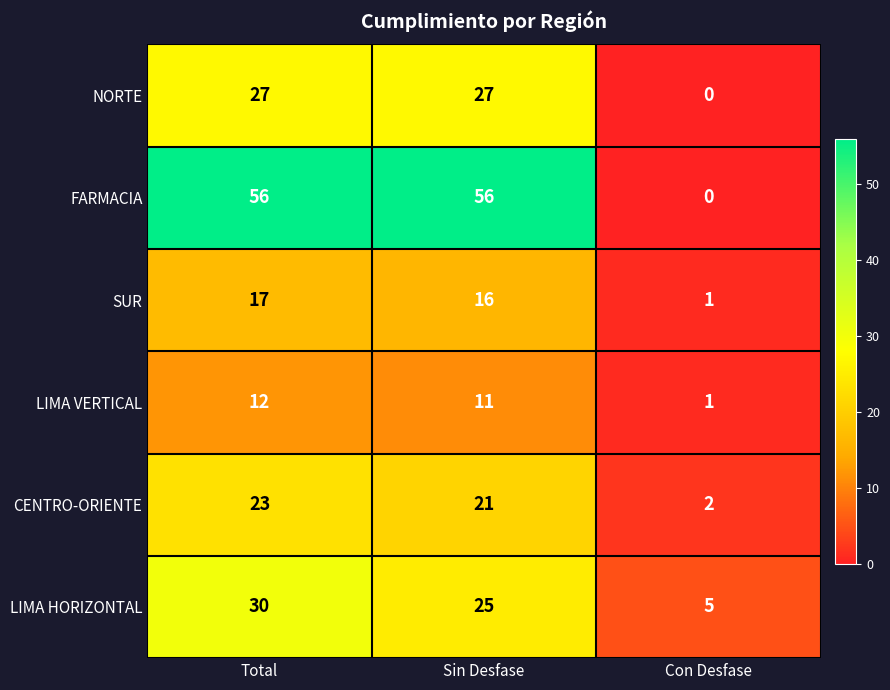

What is the total value across all series at Total?

165